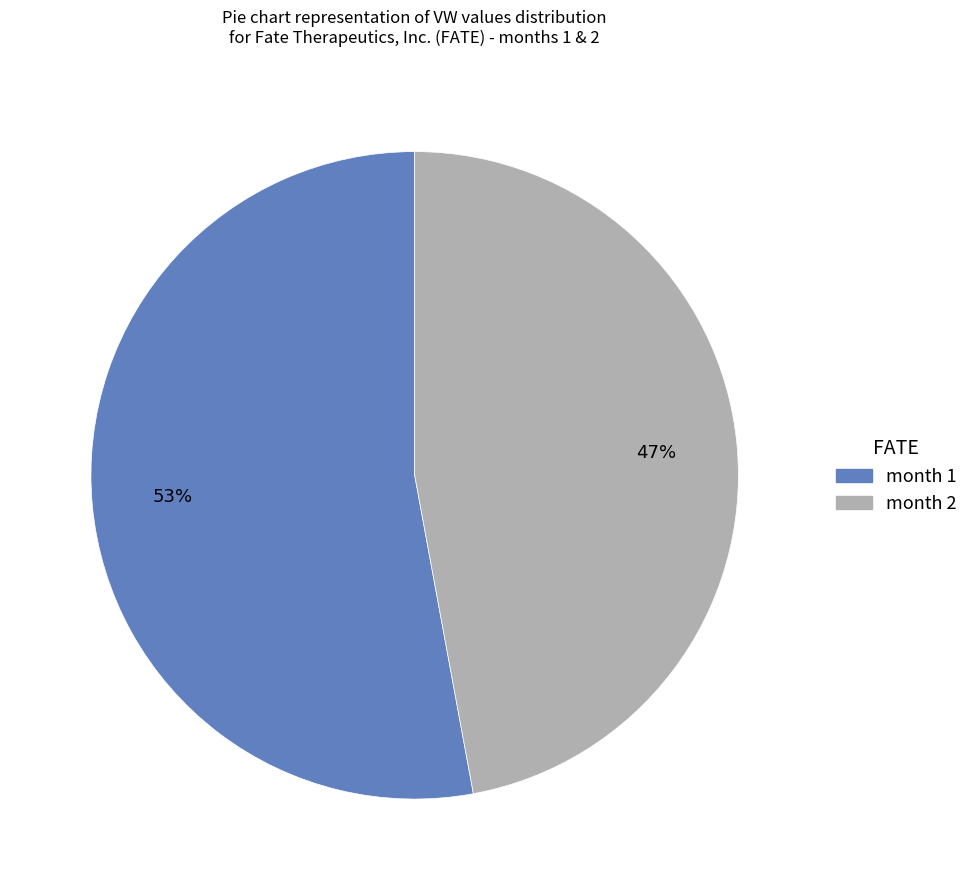

Is there any slice that represents more than half of the pie?

Yes